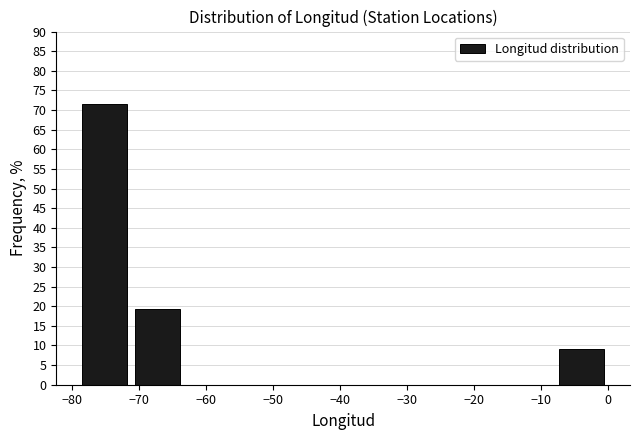

Which range on the x-axis has the tallest bar?

-79 to -71